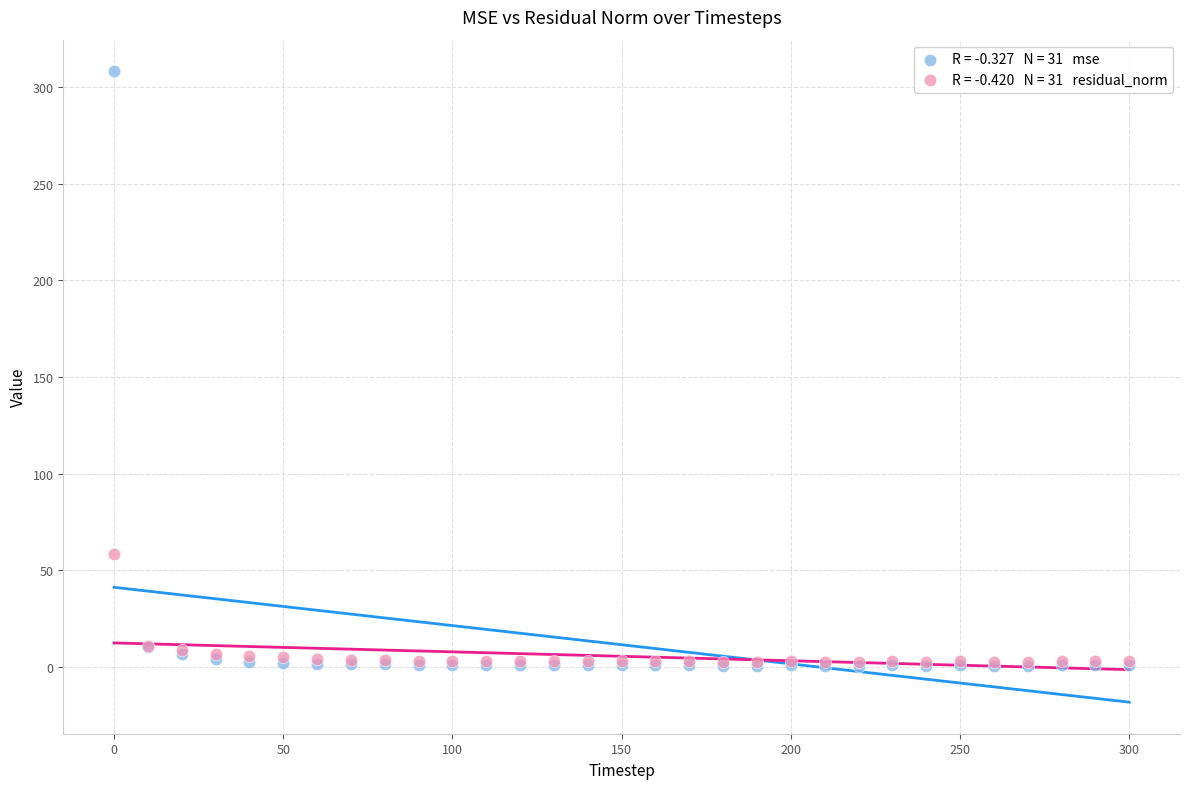

Across all series, what Y value is closest to 154?

58.2